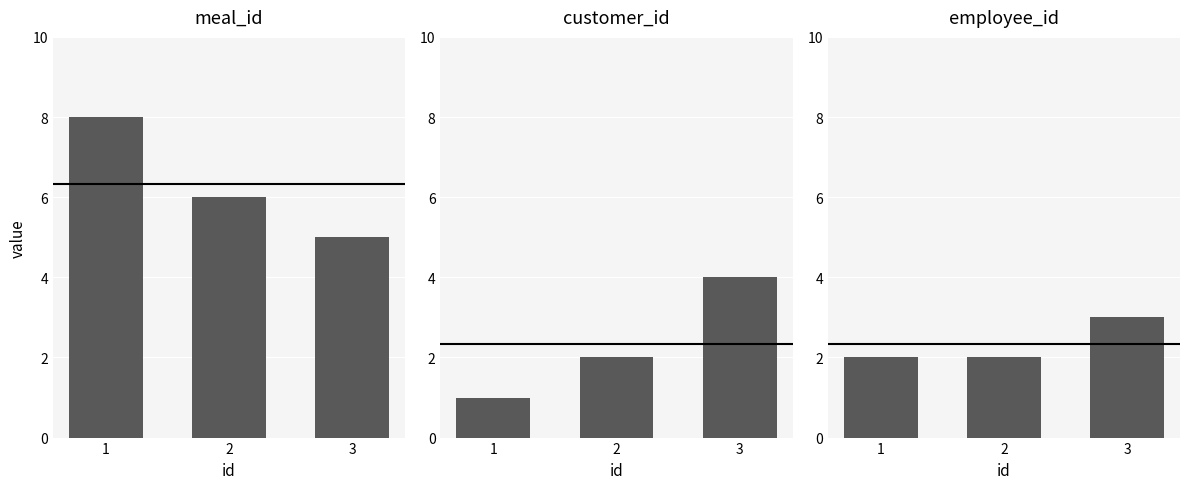

What is the sum of all customer_id values?

7